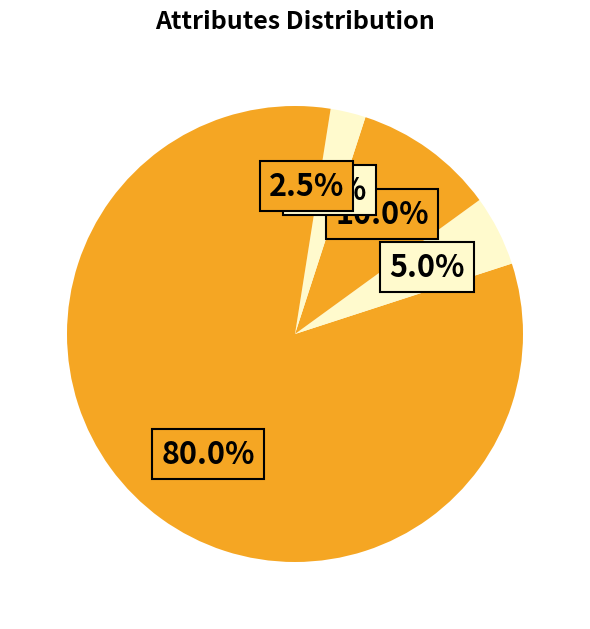

What is the largest slice in the pie chart?

readmitted